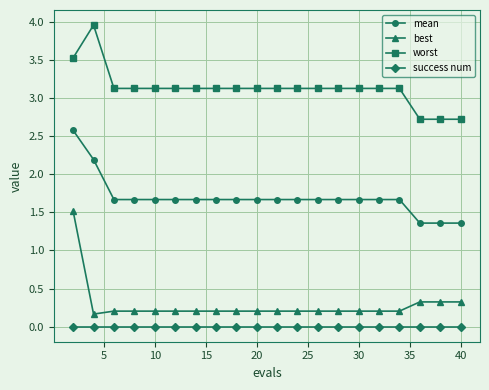

What is the lowest value of the worst series?

2.7